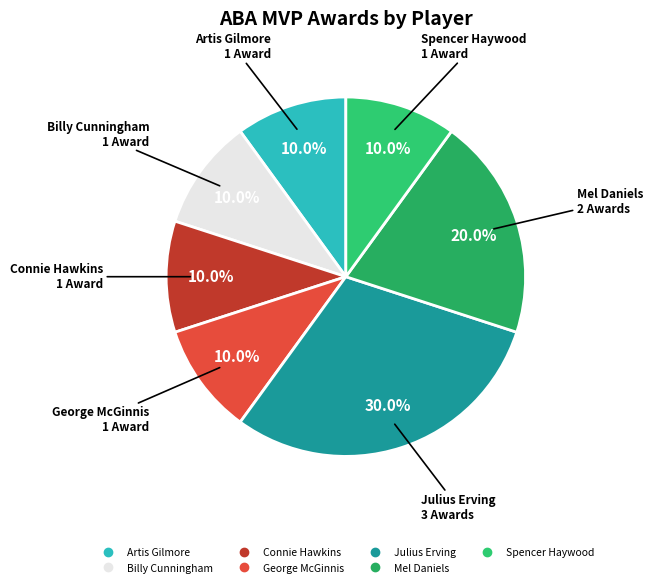

How many slices are in this pie chart?

7